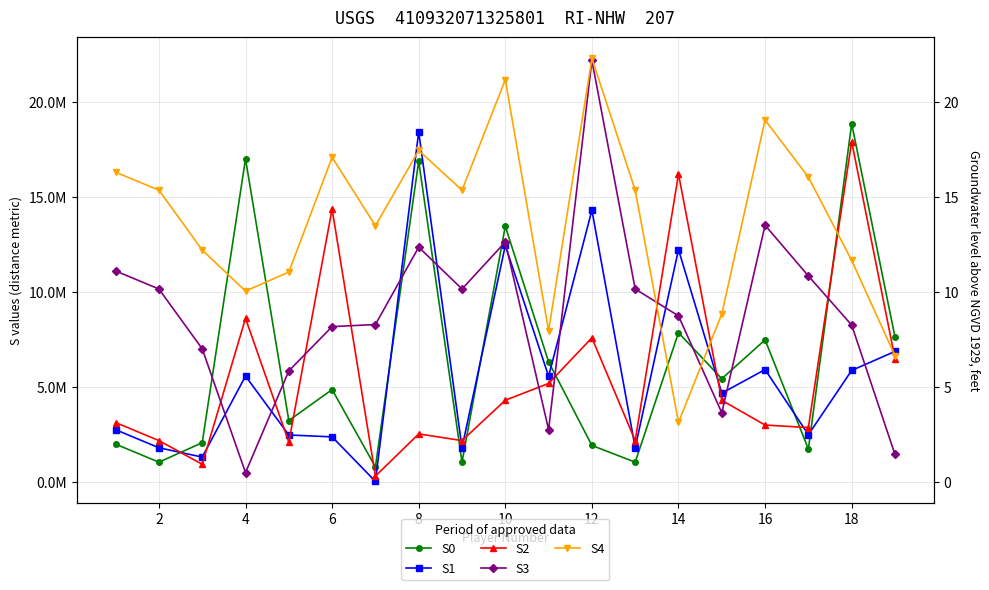

What value does the S1 series have at 2?

1816108.6